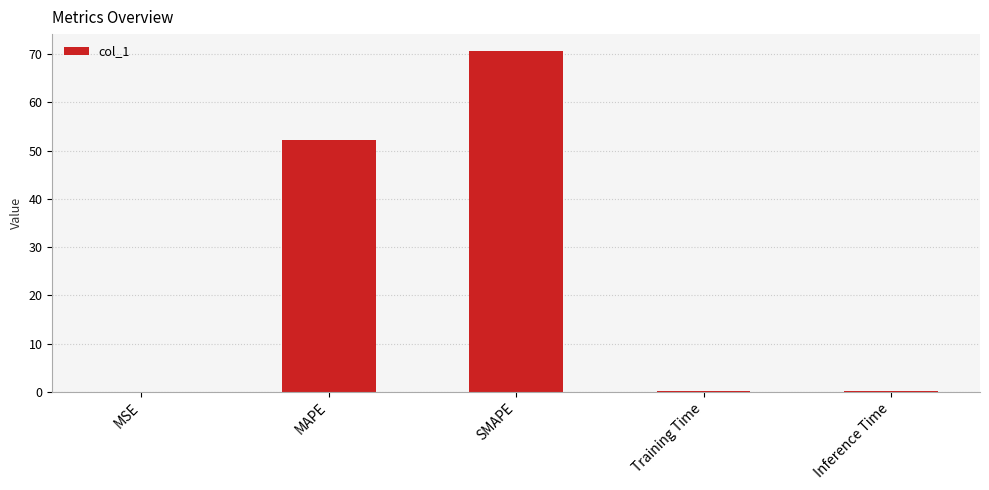

What is the maximum value shown in the chart?

70.6